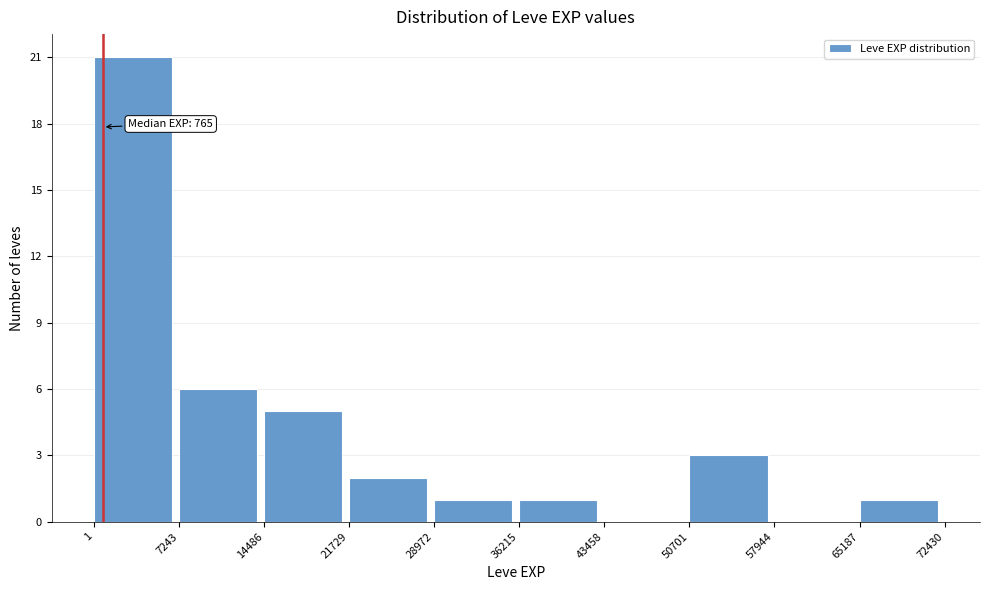

Which range on the x-axis has the tallest bar?

1 to 7243